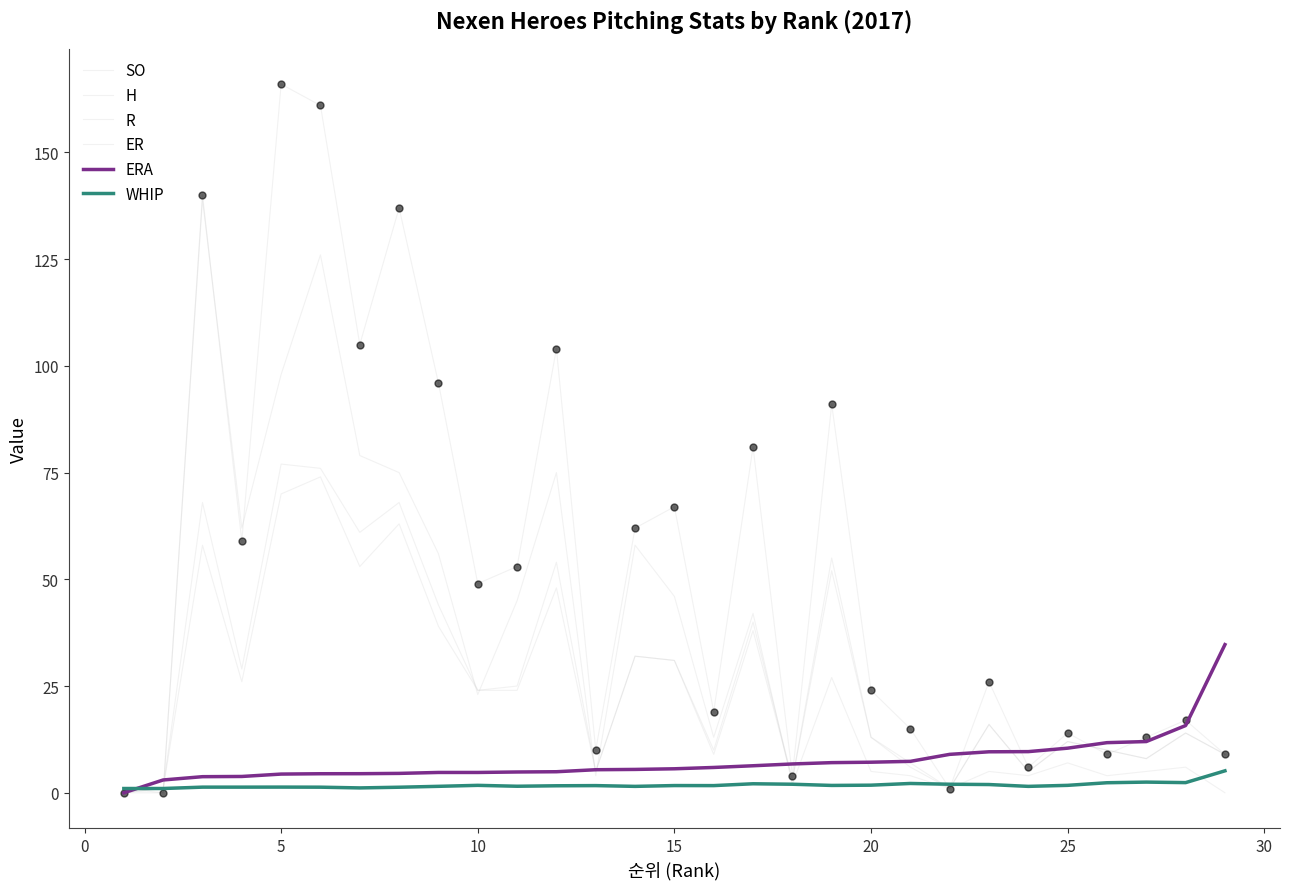

Is this an area chart (filled region under the line)?

No